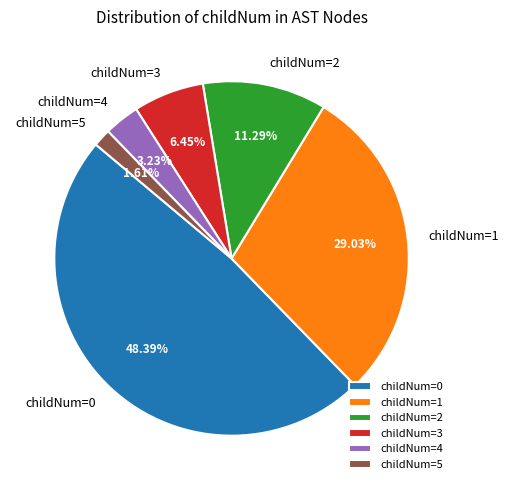

Rank the categories by value from highest to lowest.

childNum=0, childNum=1, childNum=2, childNum=3, childNum=4, childNum=5